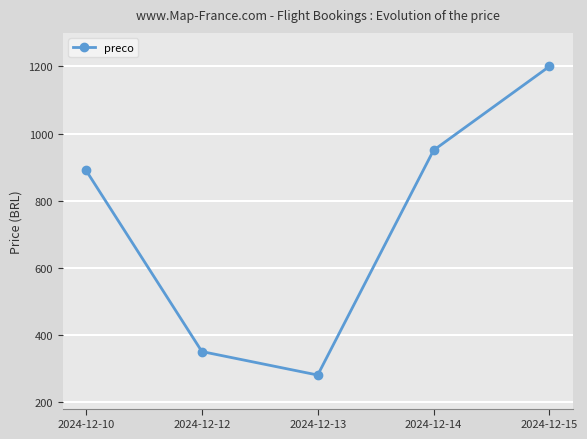

List the labels in order of value, smallest first.

2024-12-13, 2024-12-12, 2024-12-10, 2024-12-14, 2024-12-15